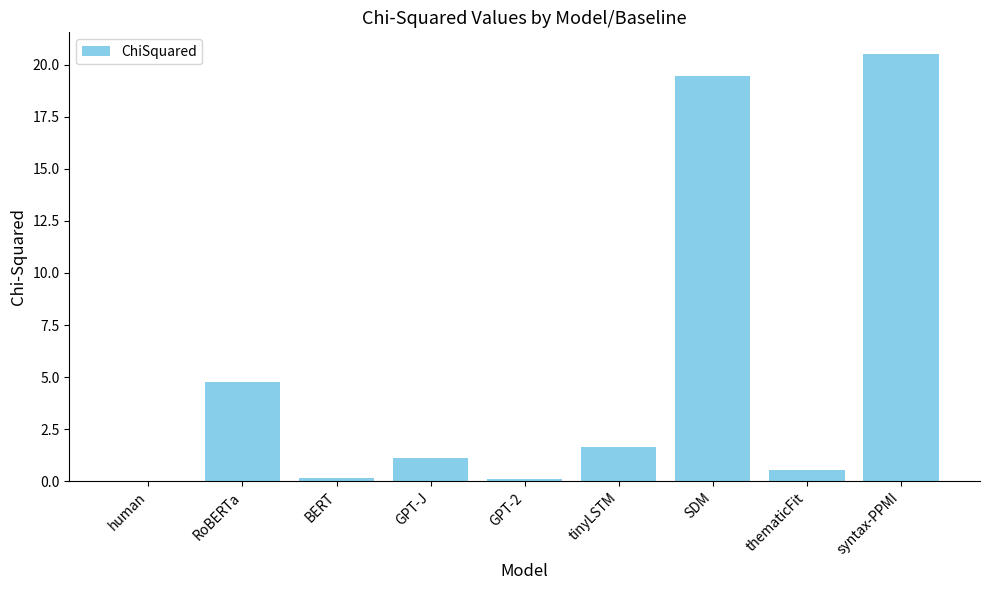

What is the sum of all values?

48.4